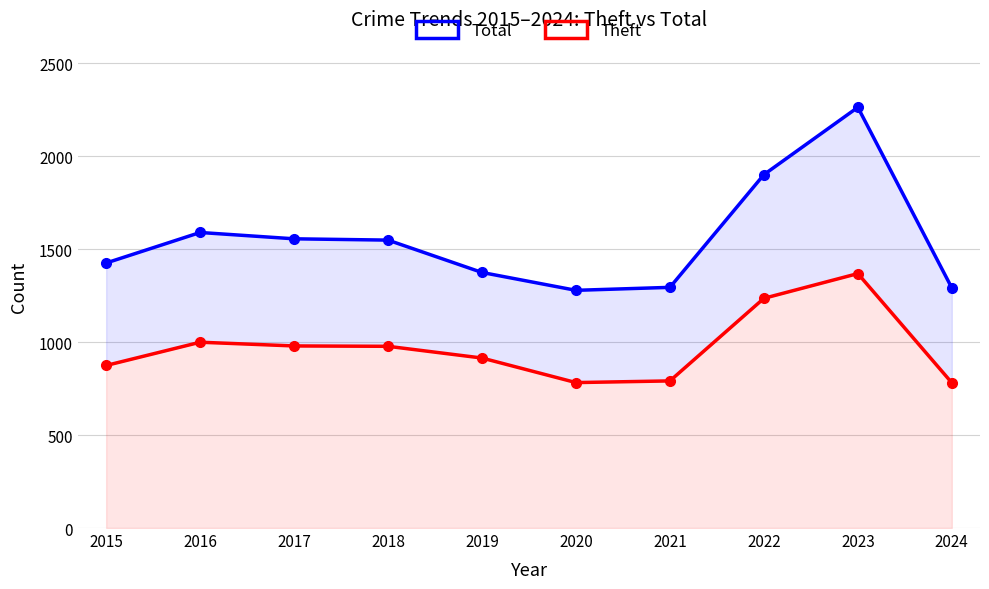

Between 2015 and 2022, which is larger?

2022